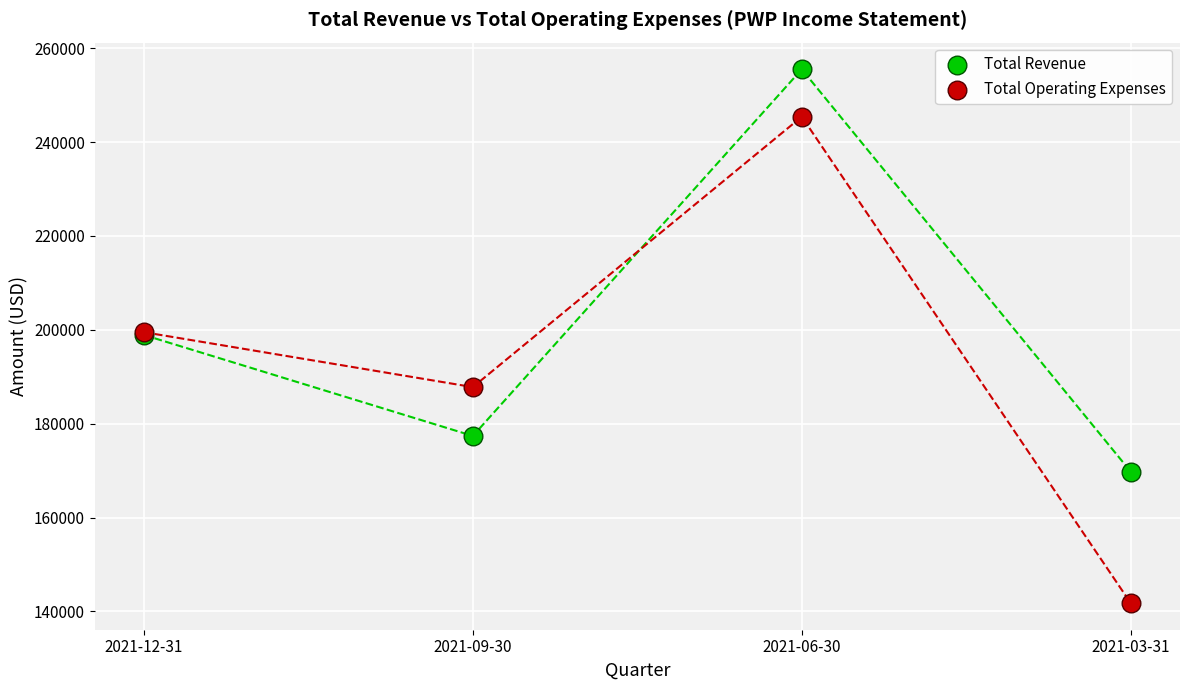

Which series has the largest Y range (max minus min)?

Total Operating Expenses